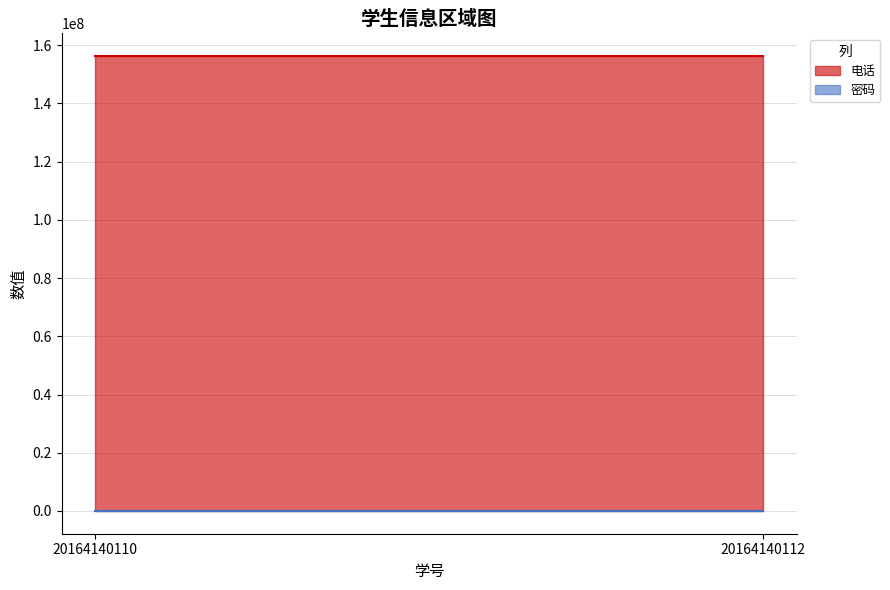

Which label corresponds to the smallest value in the chart?

20164140110